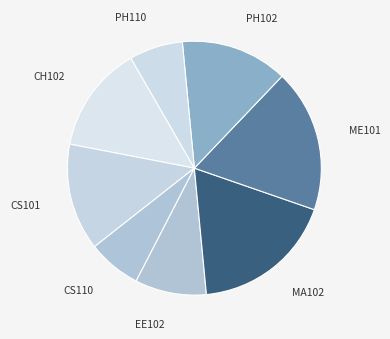

Which slice is the largest?

MA102